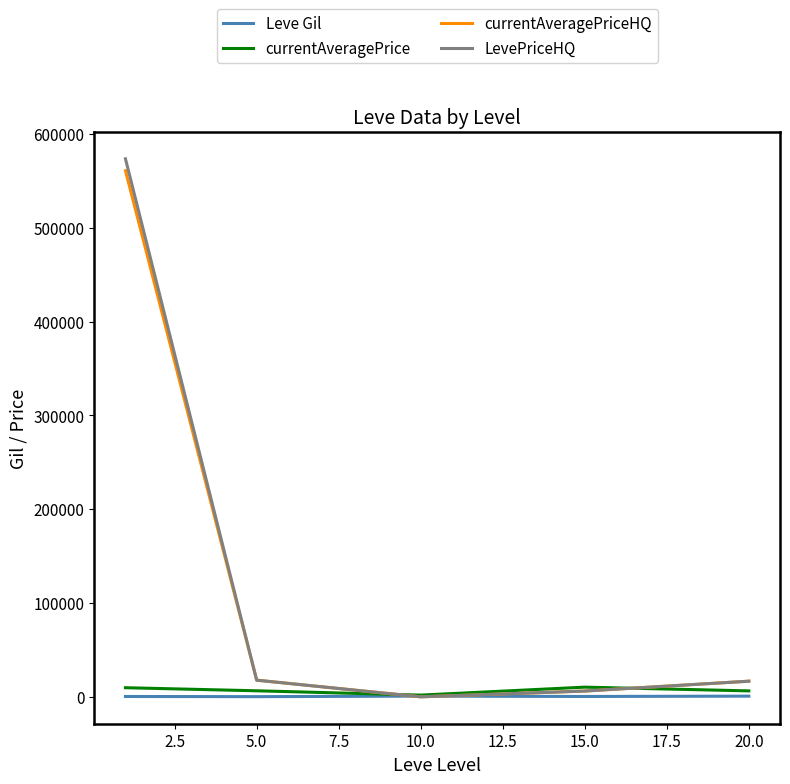

Which series has the largest range (max minus min)?

LevePriceHQ